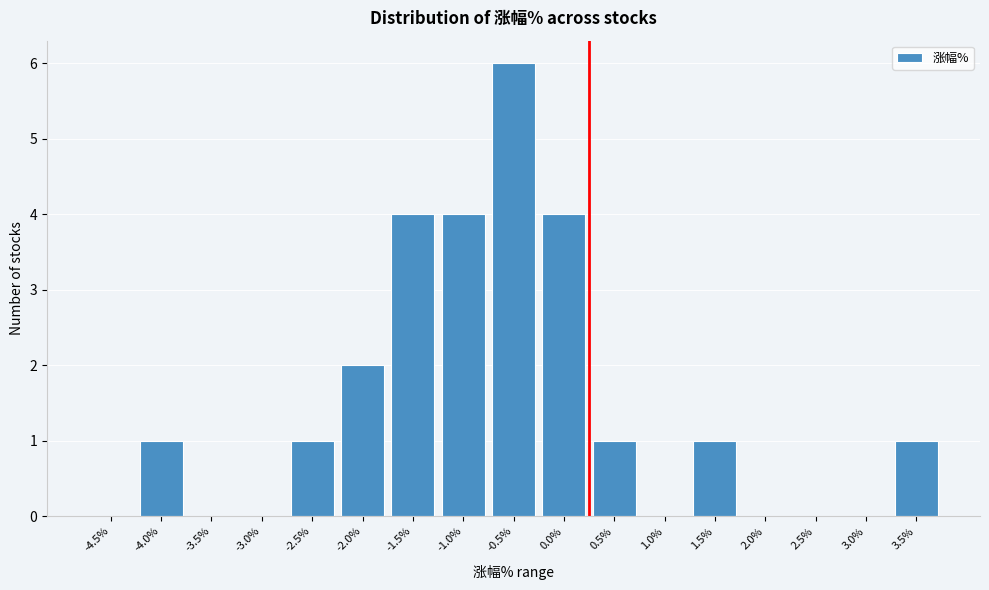

Reading left to right, what are all the values shown in this chart?

-4.5%=0	-4.0%=1	-3.5%=0	-3.0%=0	-2.5%=1	-2.0%=2	-1.5%=4	-1.0%=4	-0.5%=6	0.0%=4	0.5%=1	1.0%=0	1.5%=1	2.0%=0	2.5%=0	3.0%=0	3.5%=1